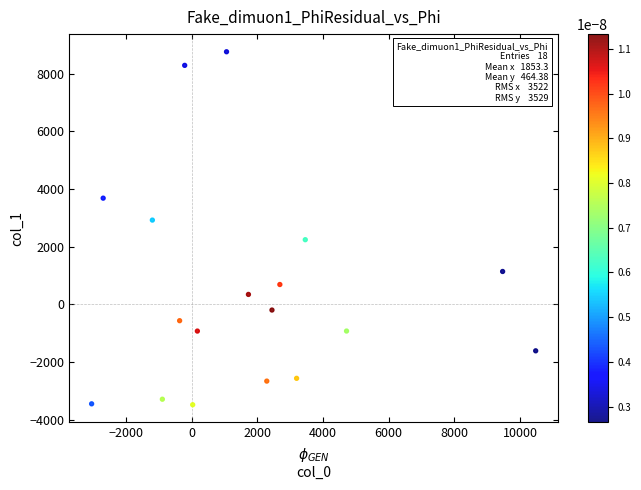

What is the range of X values (max minus min)?

13512.5